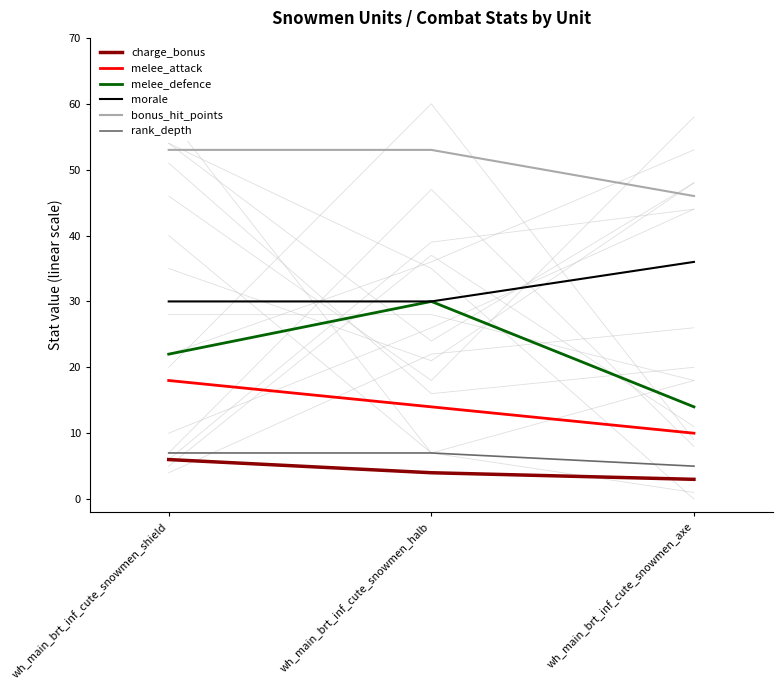

Read the charge_bonus value at wh_main_brt_inf_cute_snowmen_shield.

6